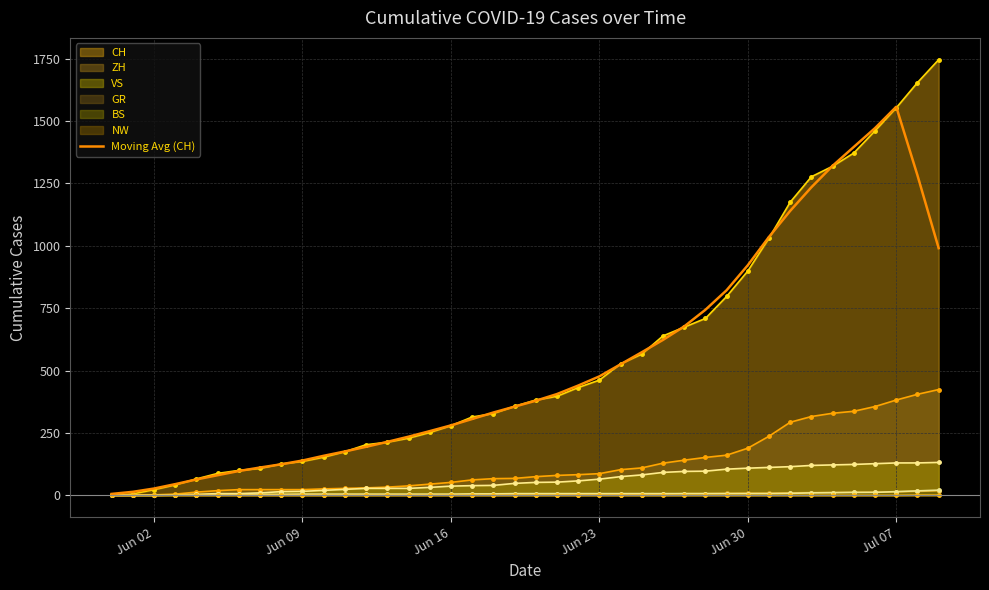

What is the highest value of the CH series?

1746.0